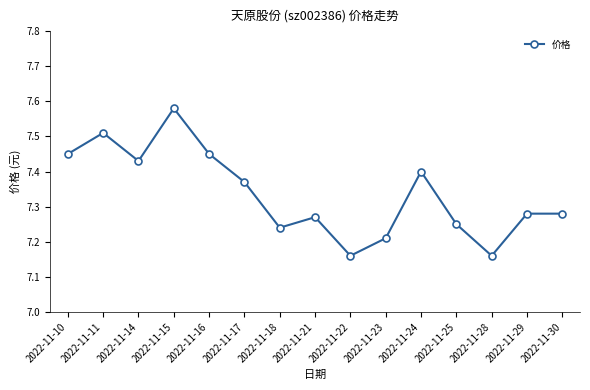

At which category does the chart reach its peak across all series?

2022-11-15